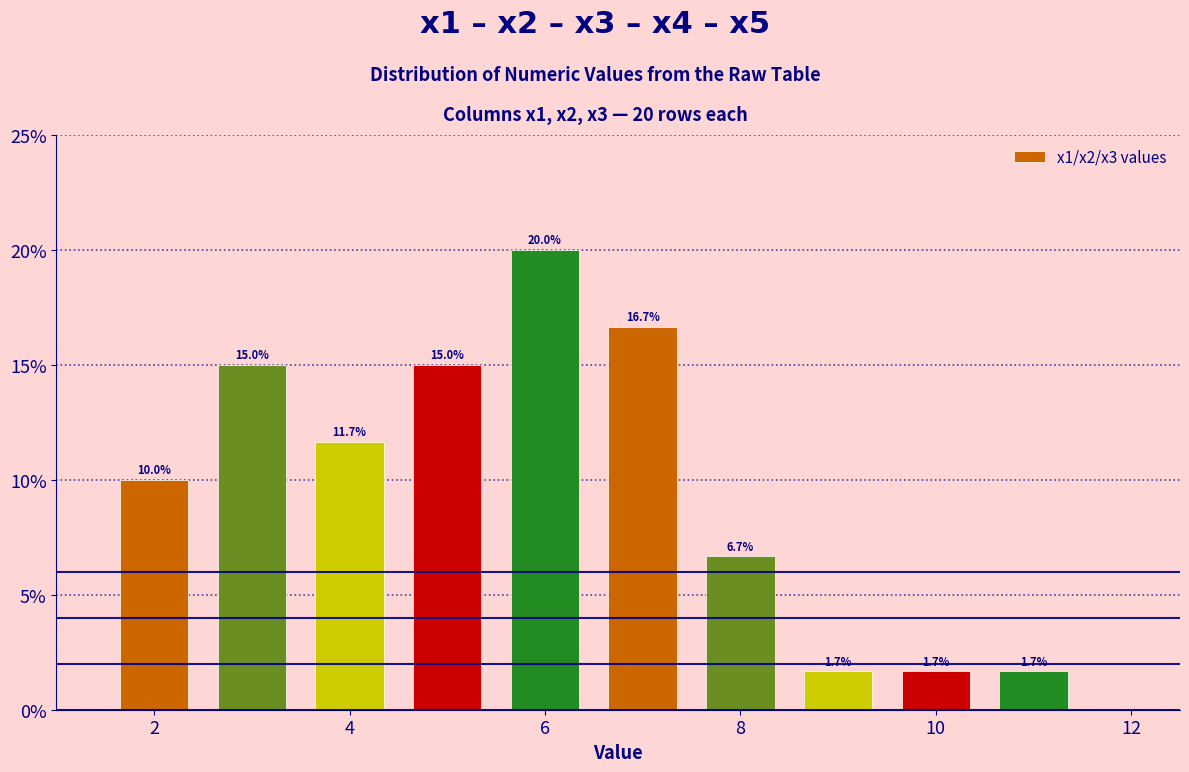

Over which range of the x-axis is the bar tallest?

5.5 to 6.5